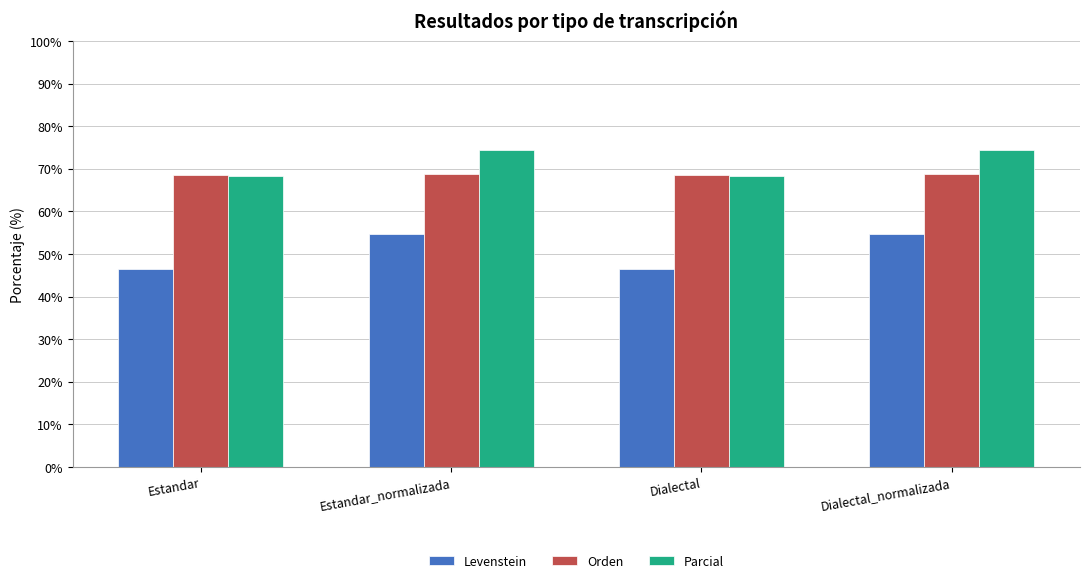

Are the bars horizontal?

No